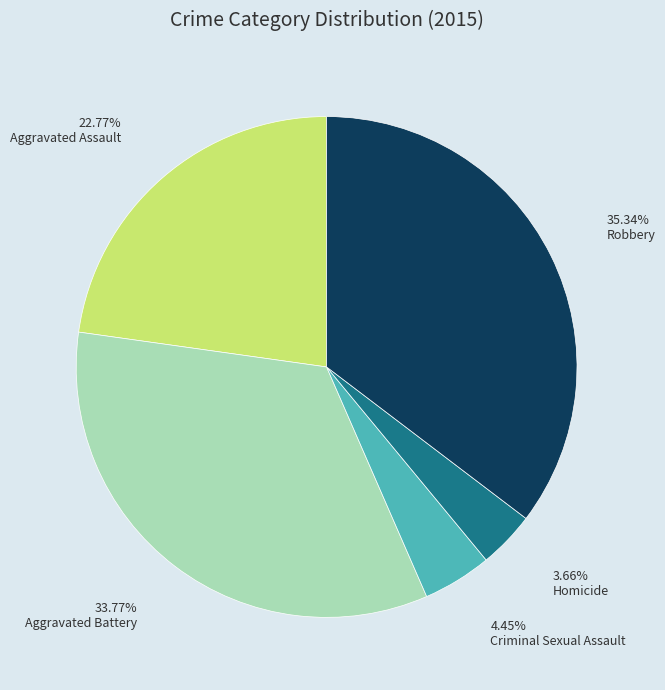

To the nearest percent, what is the average slice percentage?

20%